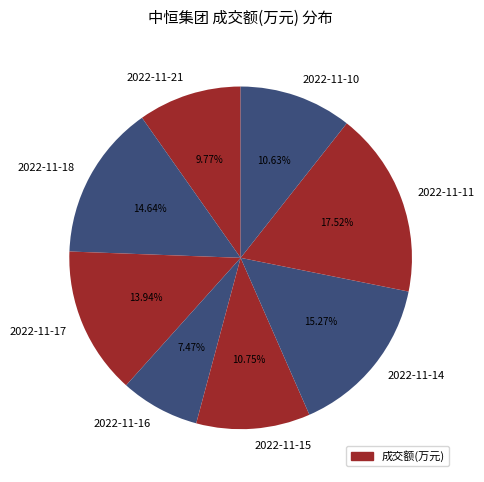

What is the largest slice in the pie chart?

2022-11-11